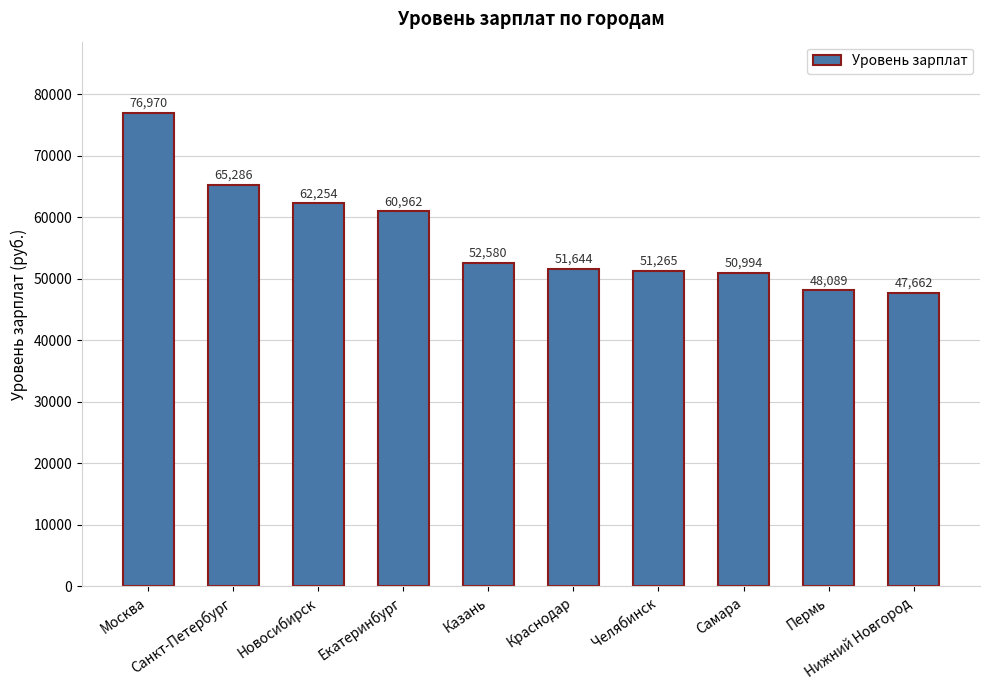

The chart shows a value of 38825 at Санкт-Петербург. True or false?

False